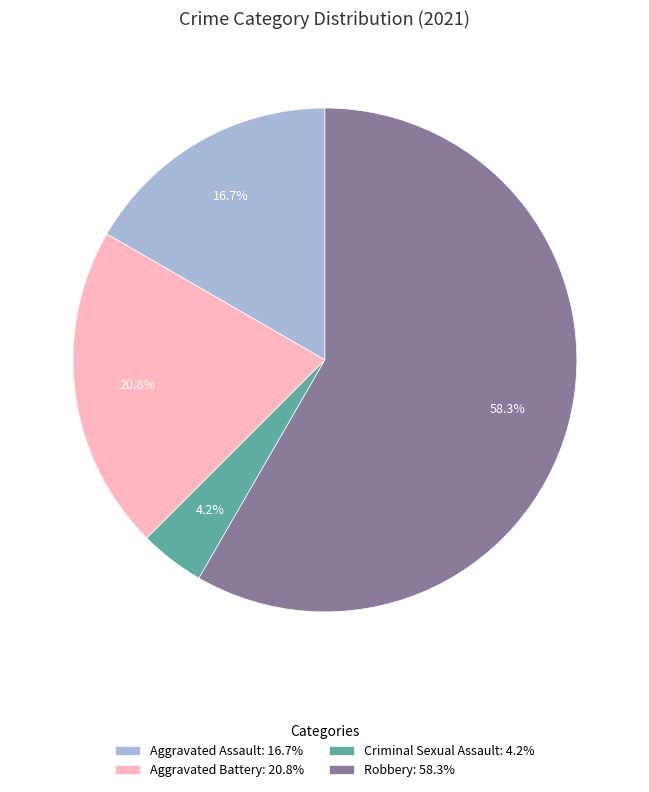

True or false: Aggravated Battery accounts for 27% of the total.

False